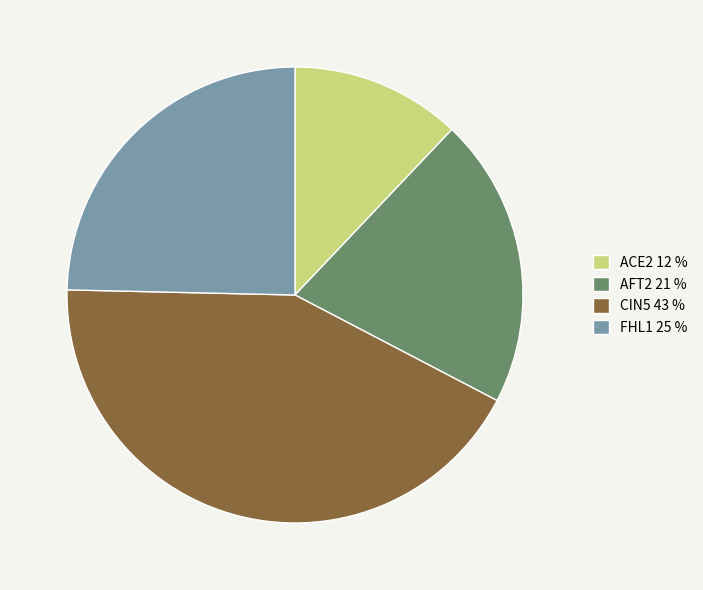

Do ACE2 12 % and CIN5 43 % together represent more than half of the pie?

Yes